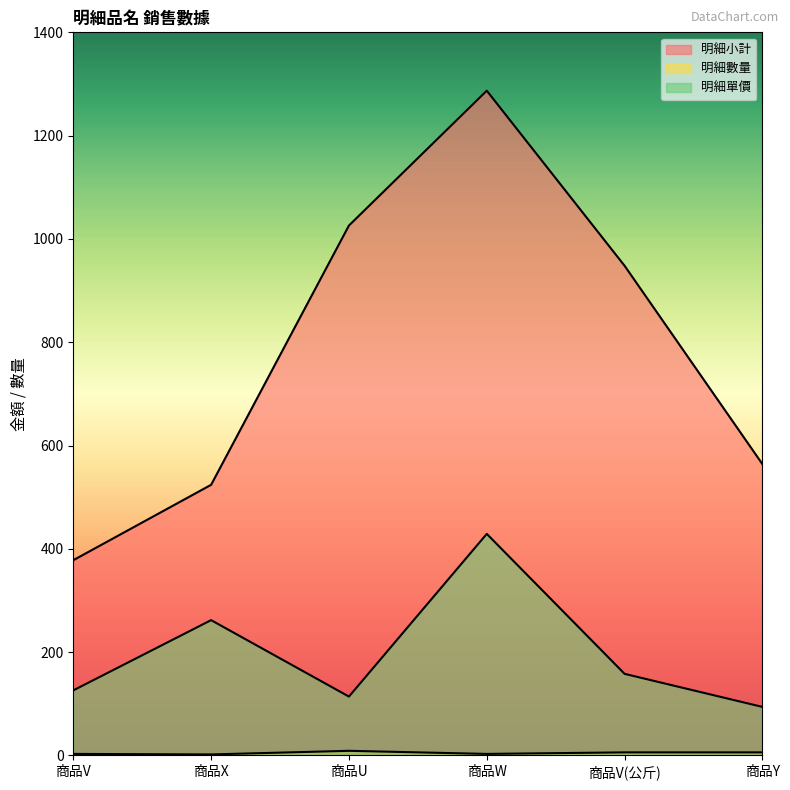

What is the difference between the 明細小計 values at 商品Y and 商品V?

186